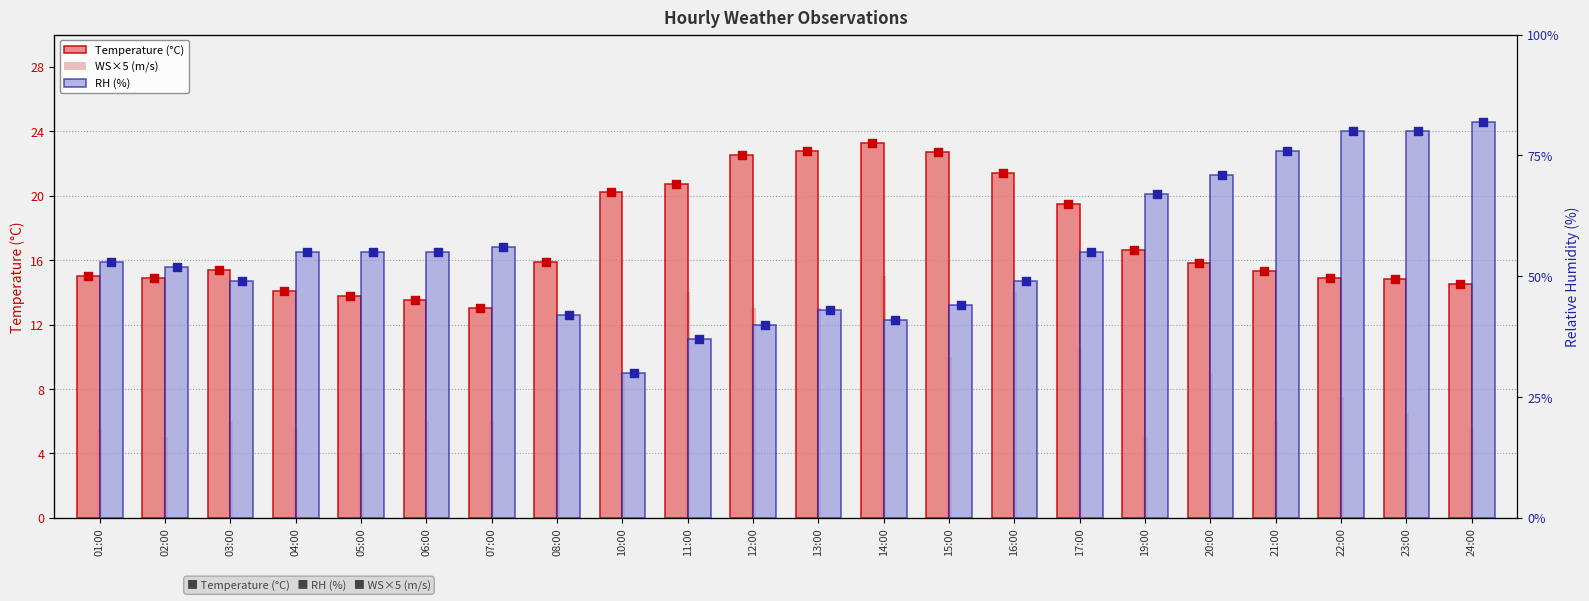

Which series has the largest Y range (max minus min)?

RH (%)